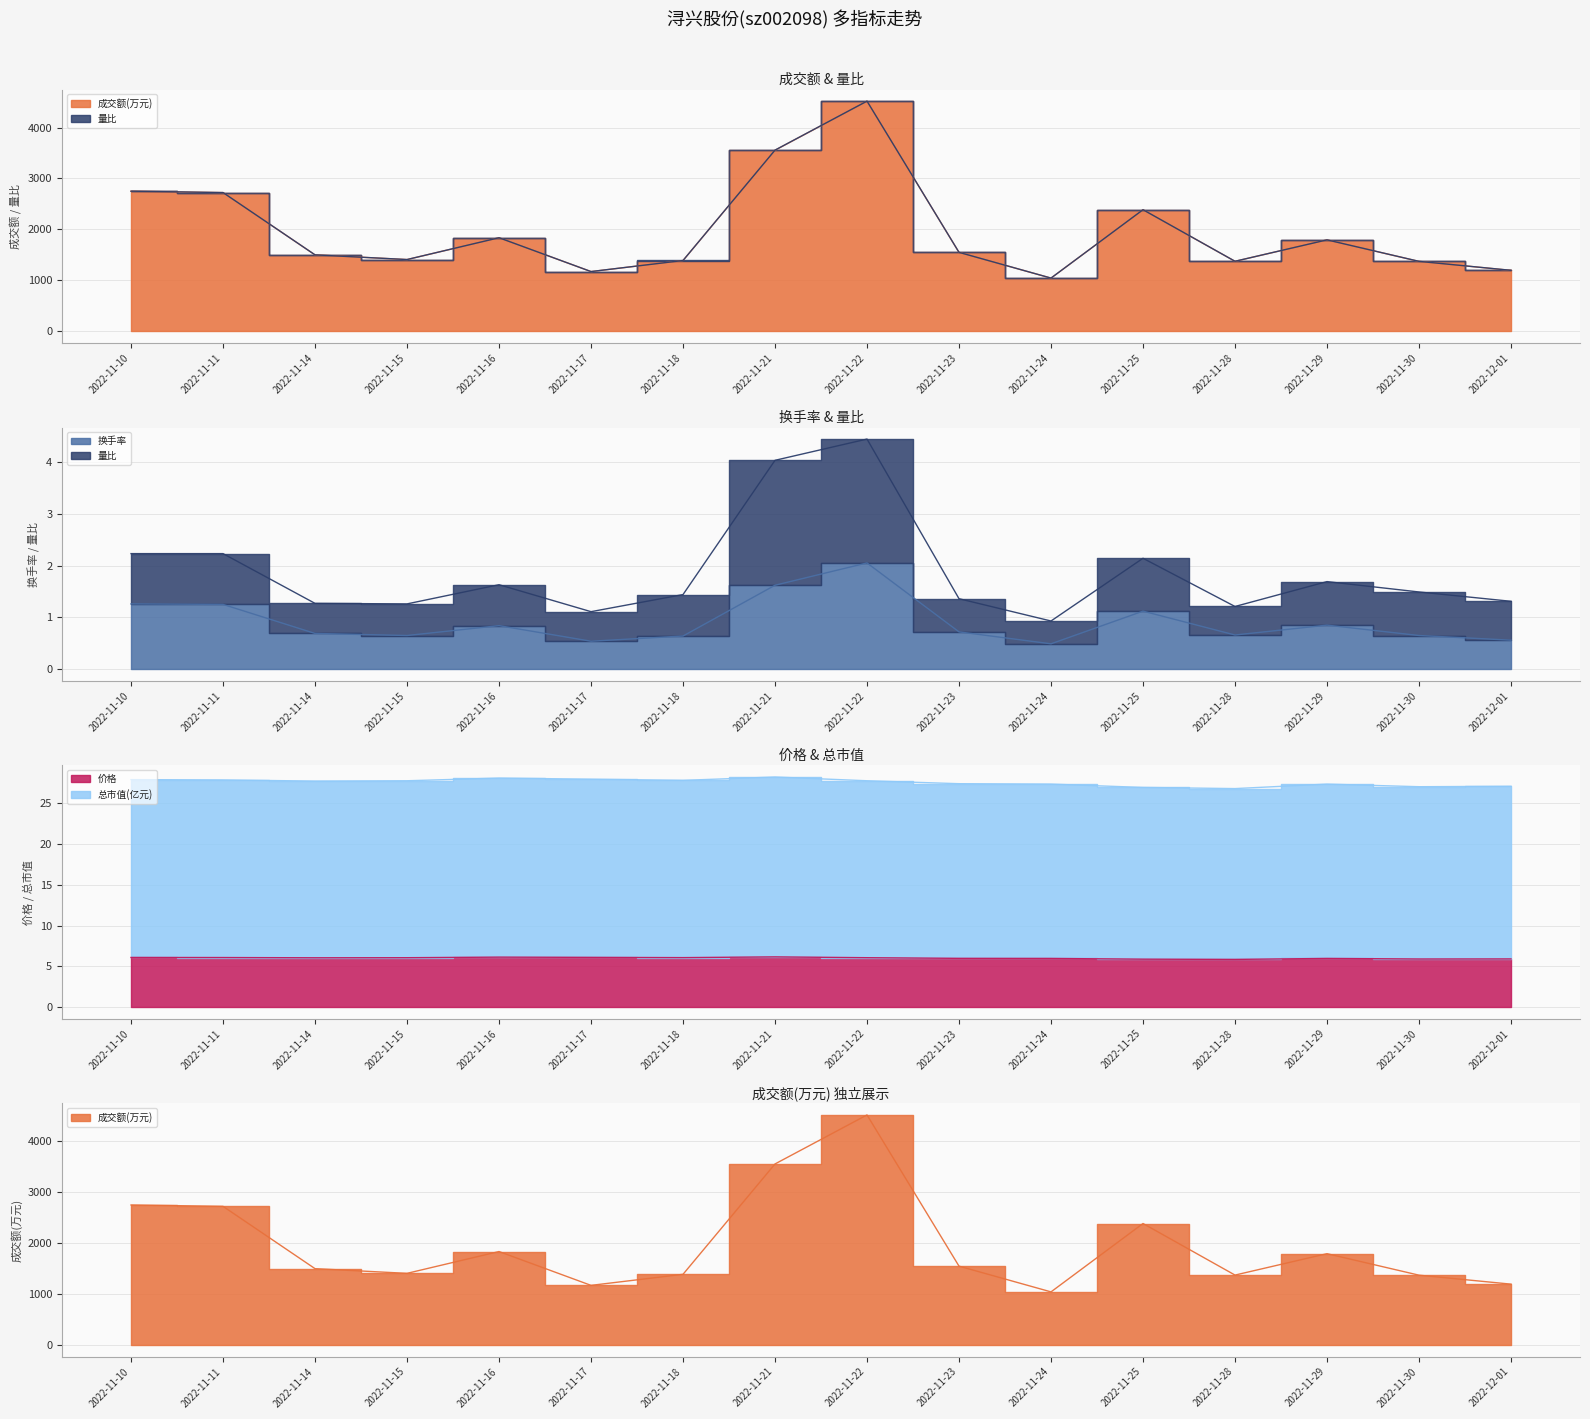

Does the chart have visible grid lines?

Yes